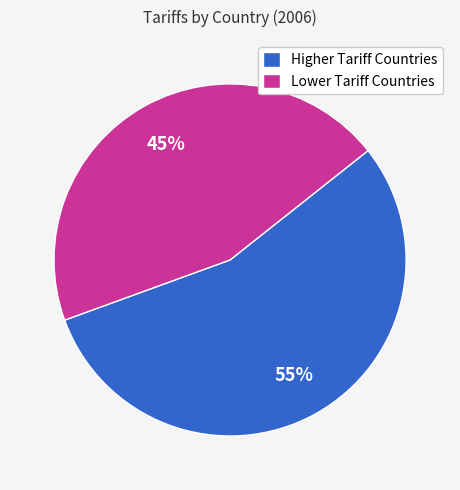

What is the largest slice in the pie chart?

Higher Tariff Countries